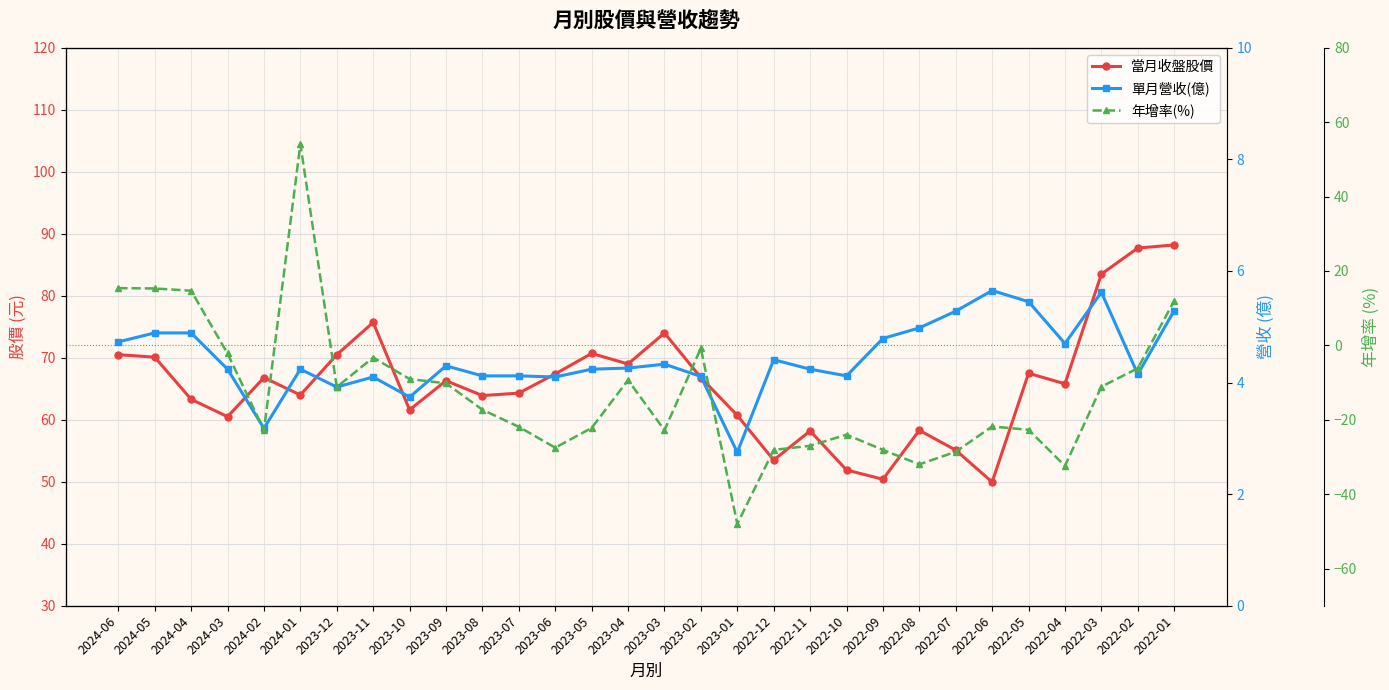

Rank the series by their maximum value, from highest to lowest.

當月收盤股價, 年增率(%), 單月營收(億)